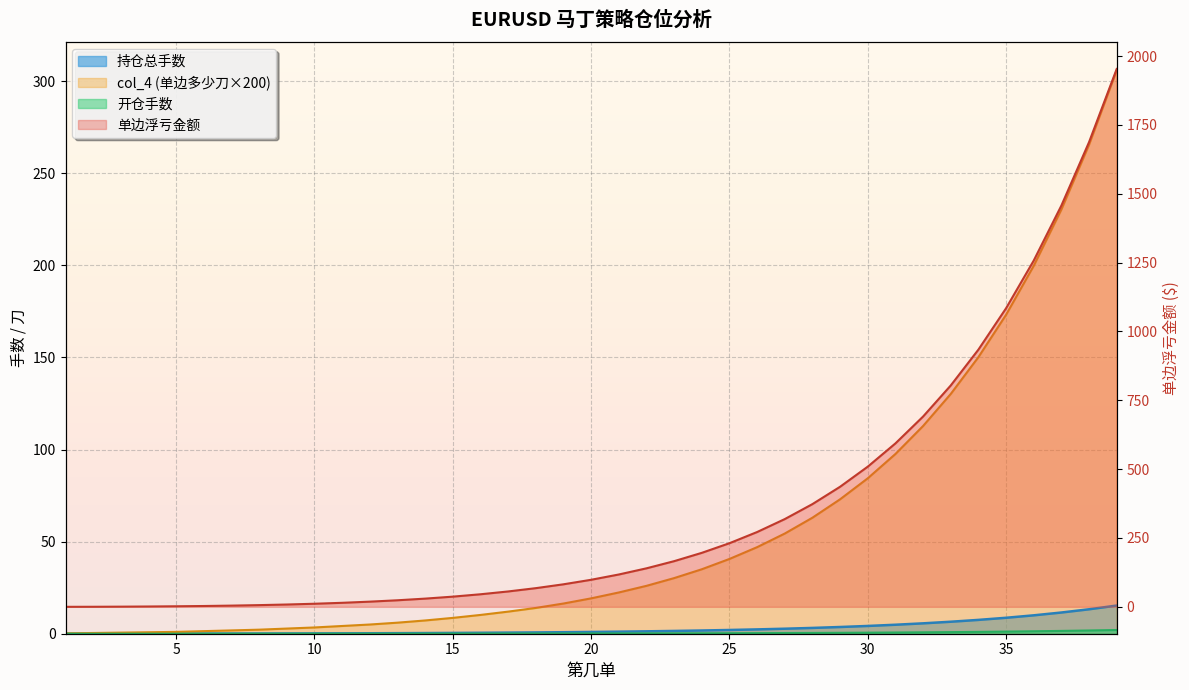

How many lines are shown in the chart?

4